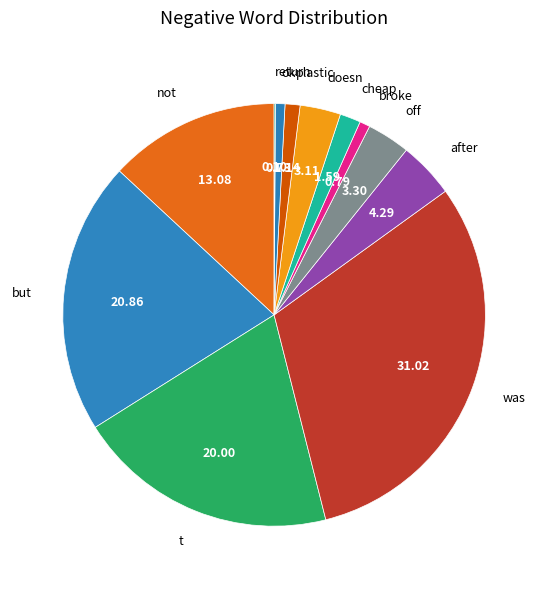

The cheap slice represents 7% of the pie. True or false?

False